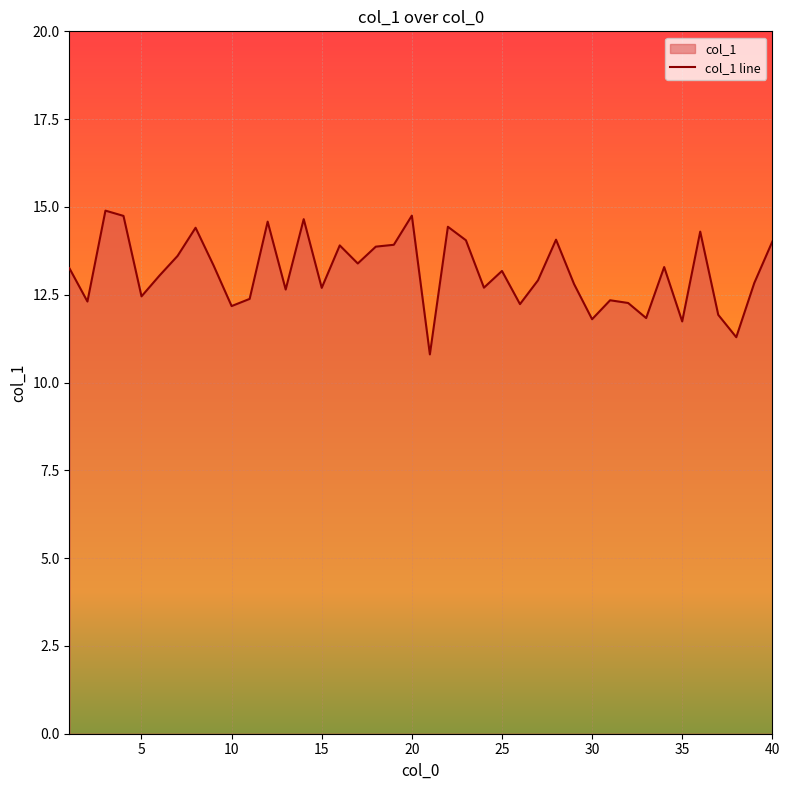

What is the difference between the maximum and minimum values?

4.1